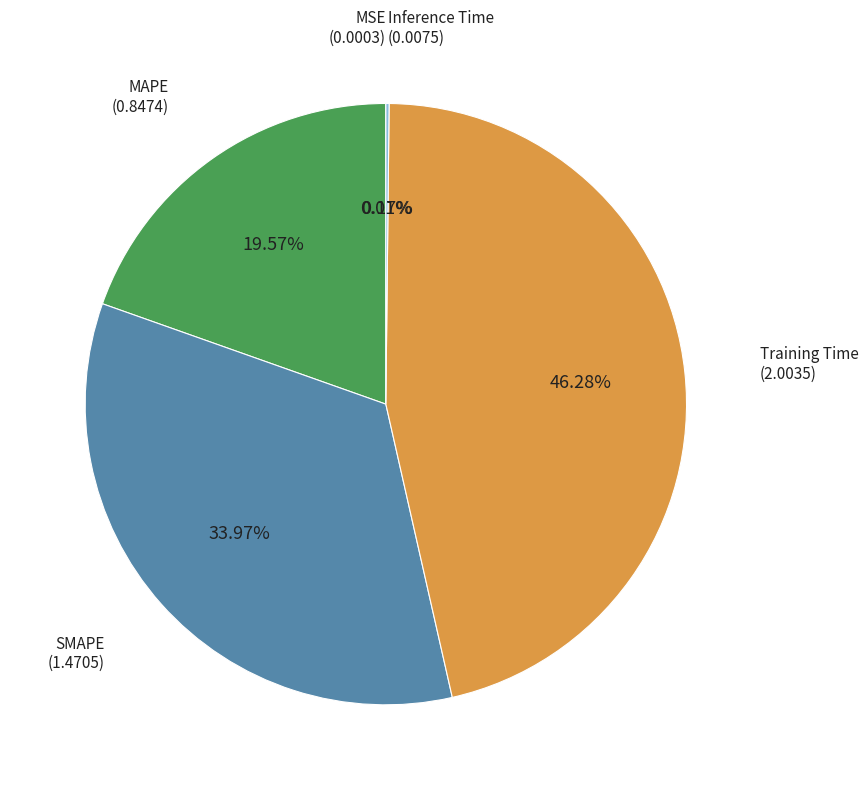

True or false: MAPE accounts for 34% of the total.

False